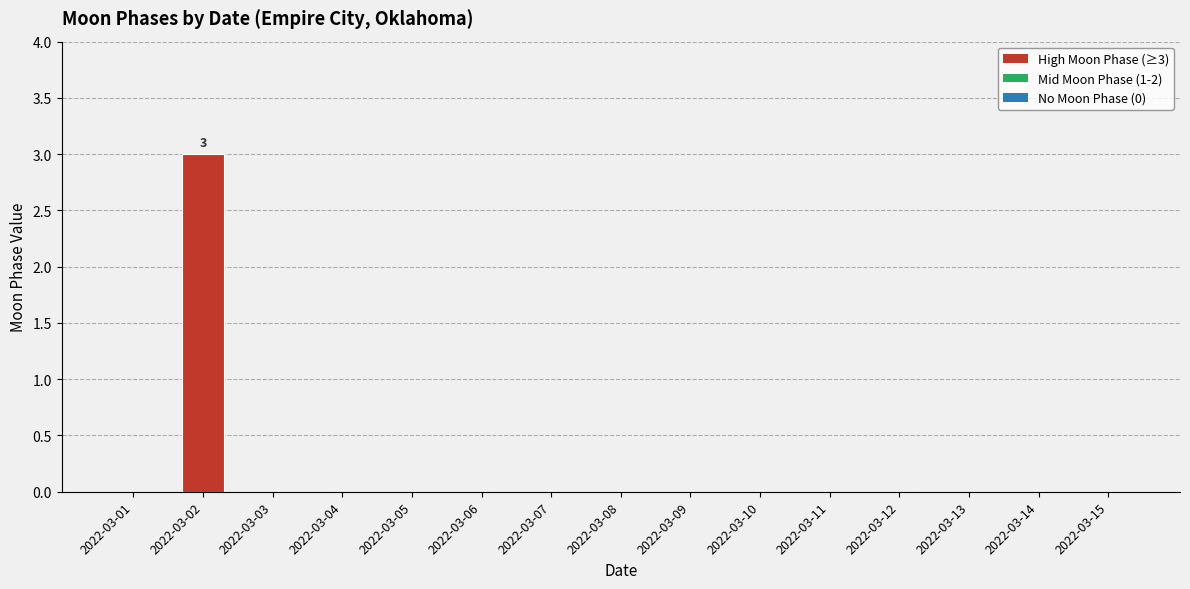

Are the bars grouped side by side (vs. stacked)?

No